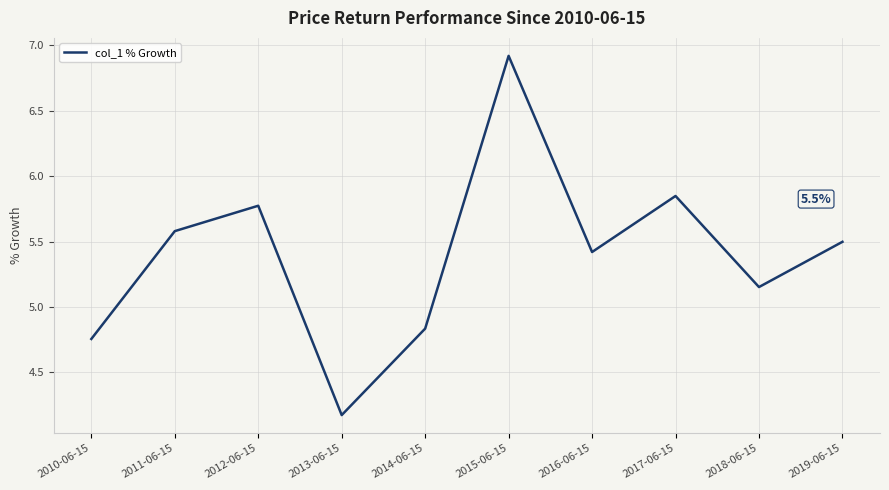

What is the difference between the second highest and second lowest values?

1.1